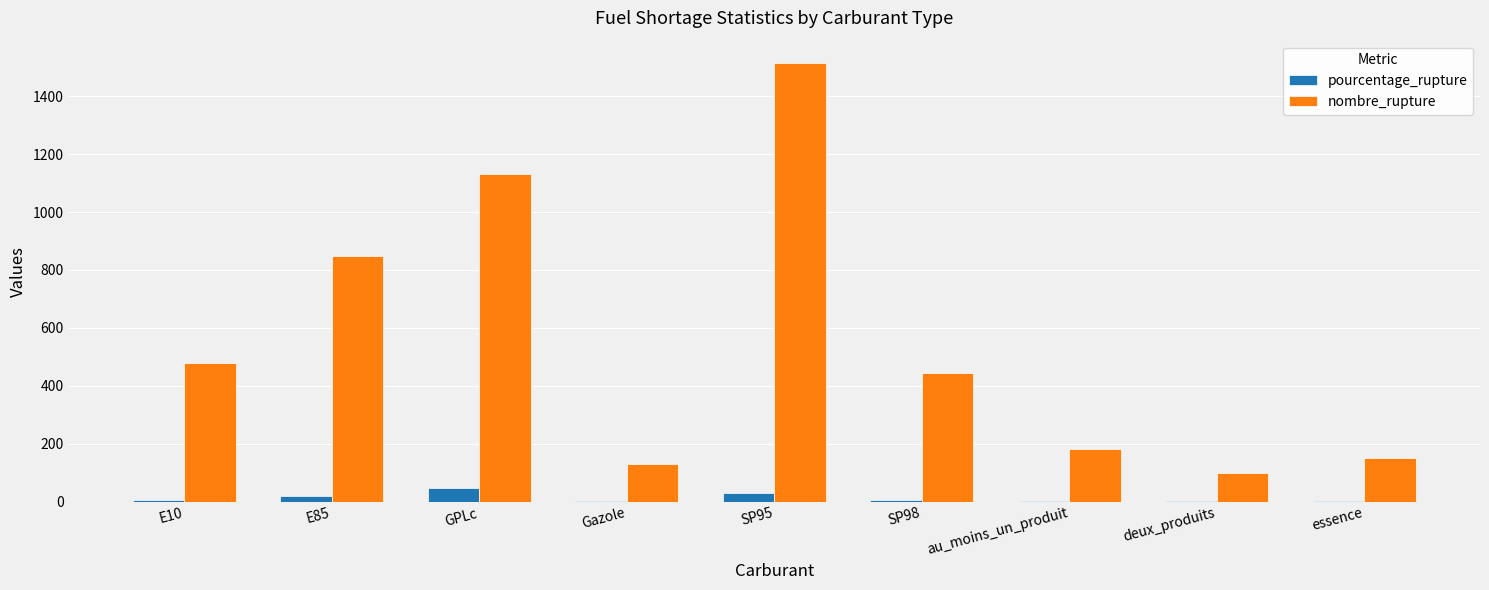

Is the value of pourcentage_rupture at SP95 greater than the value of nombre_rupture at Gazole?

No